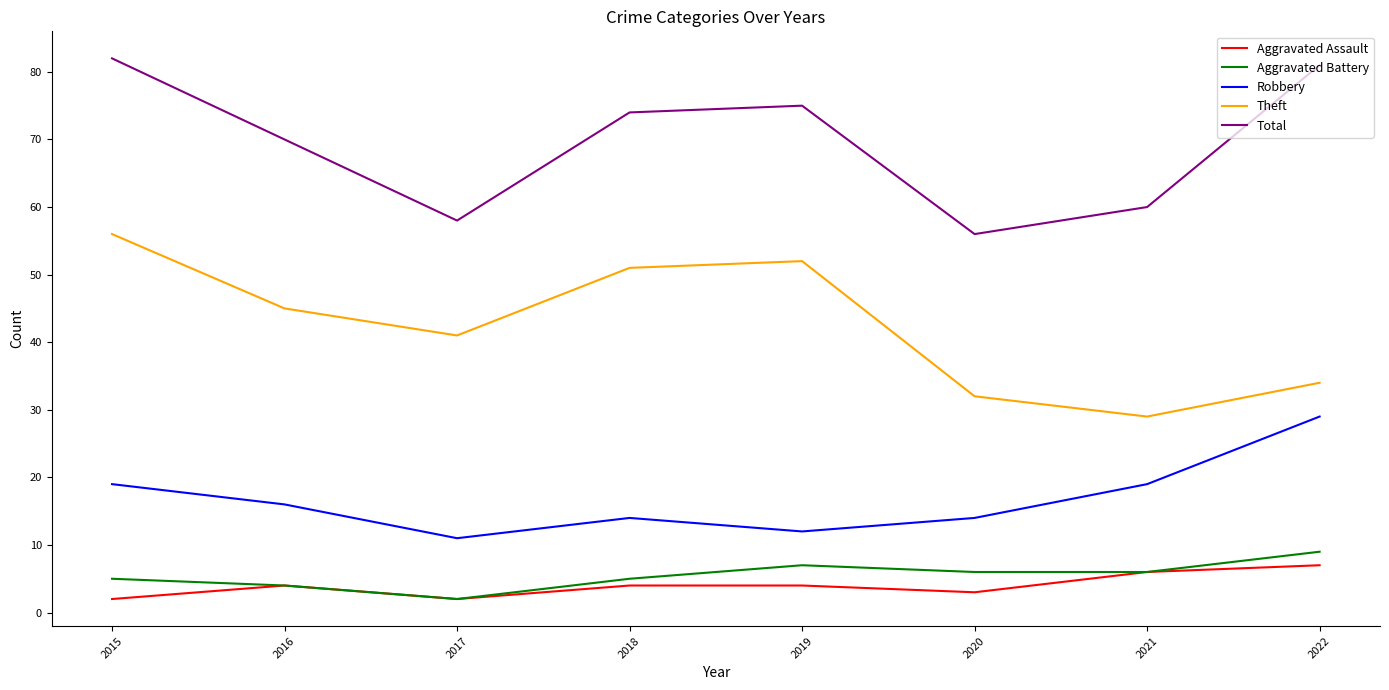

Is the value of Aggravated Assault at 2022 greater than the value of Aggravated Battery at 2020?

Yes